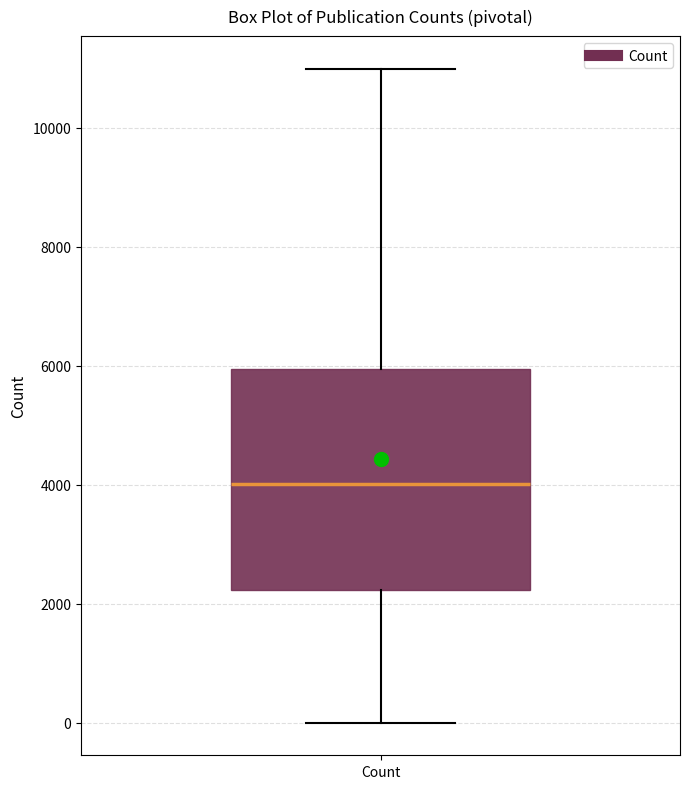

Transcribe this box plot: give where the median line is, the range the box spans, and where the two whiskers end, as read against the y-axis. The values are not printed on the chart, so give them approximately, as read against the axis.

median 4000, box 2200 to 6000, whiskers 0 to 11000